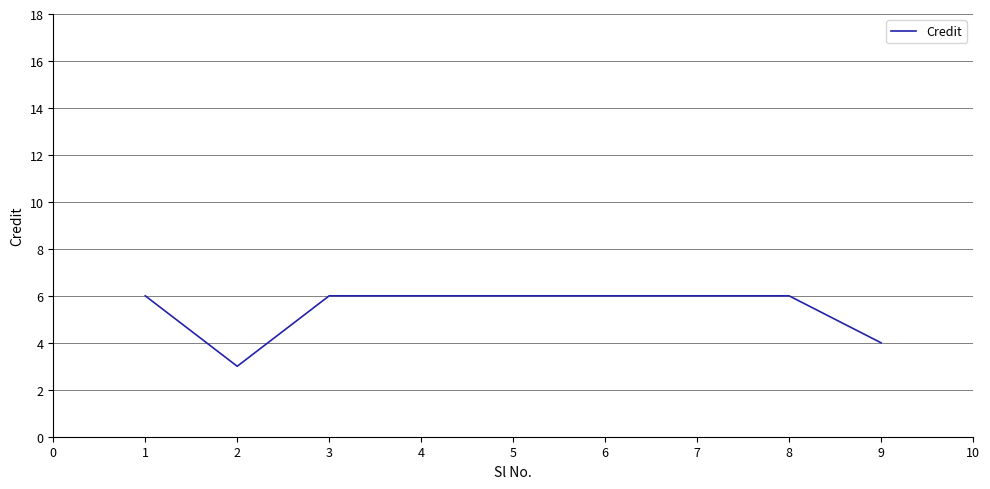

The chart shows a value of 4 at 5. True or false?

False